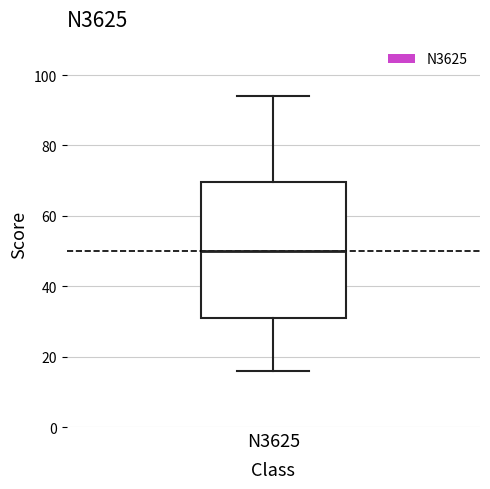

Where does the upper whisker of the box for N3625 end on the y-axis? The values are not printed on the chart, so give them approximately, as read against the axis.

94